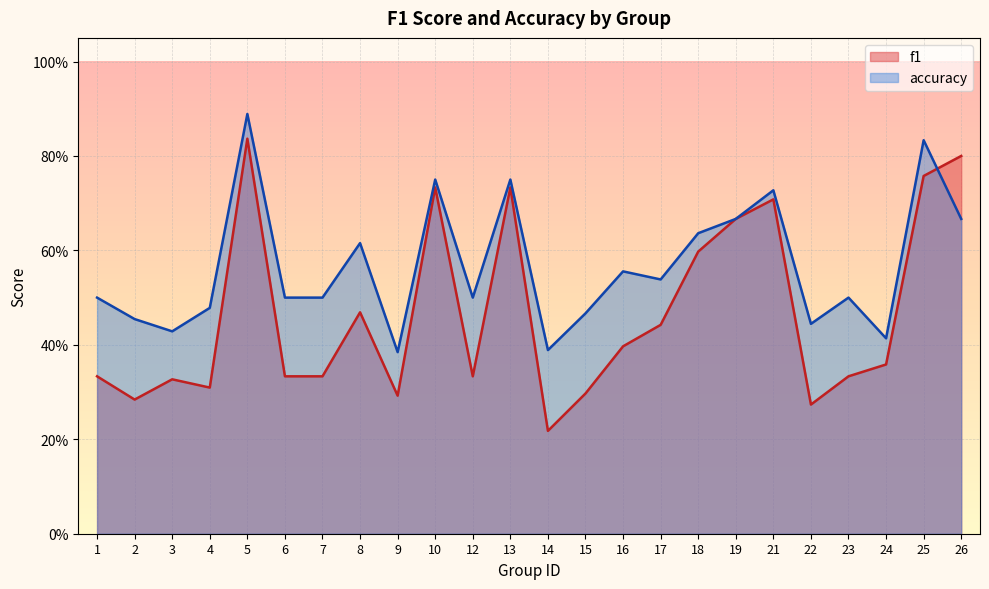

What is the value of the accuracy point at the 10th from the left?

0.8